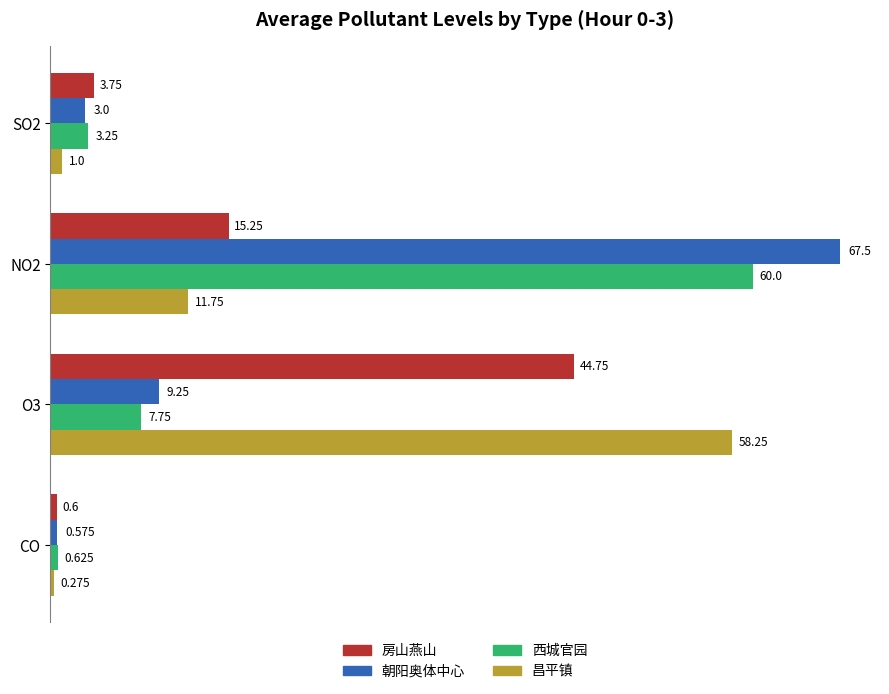

Which series has the largest range (max minus min)?

朝阳奥体中心